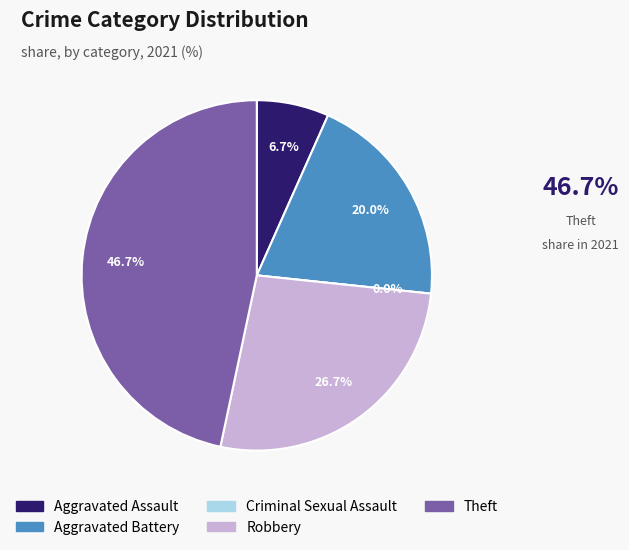

To the nearest percent, what is the average slice percentage?

20%